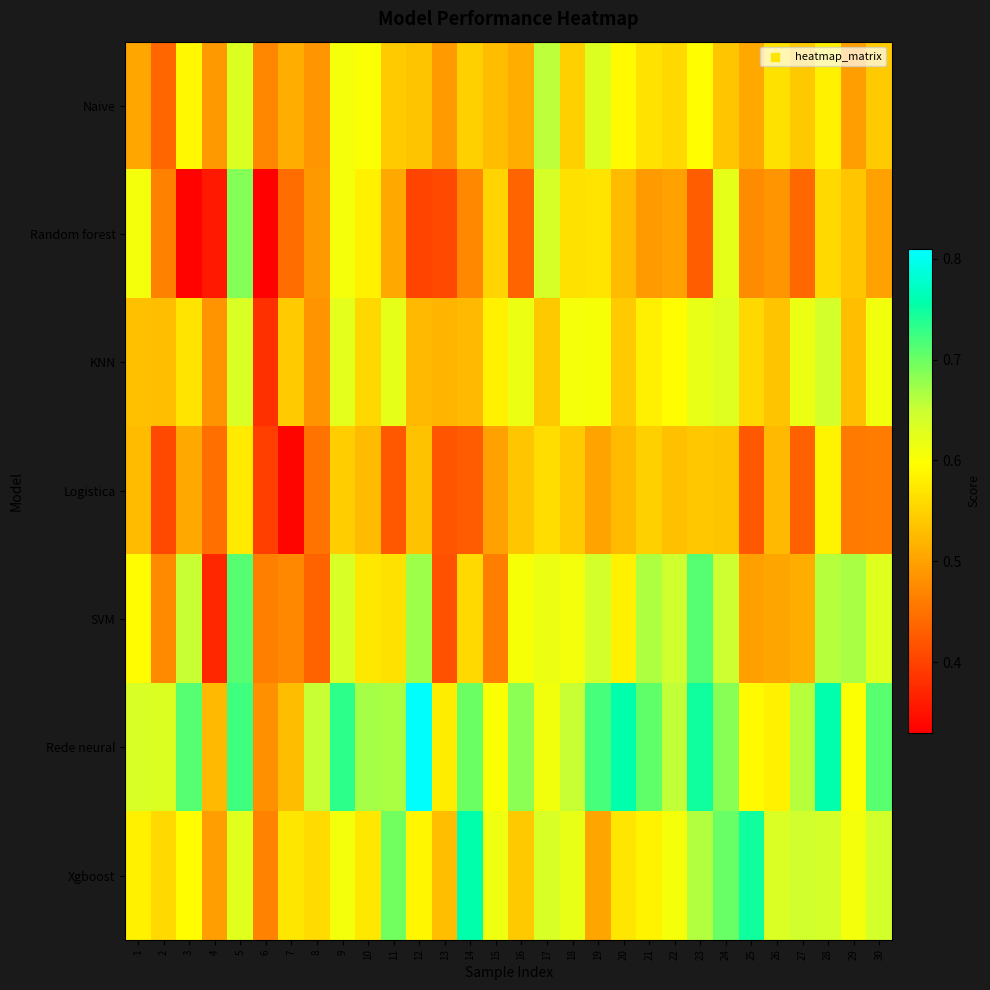

Between 13 and 21, which series saw the biggest shift?

SVM